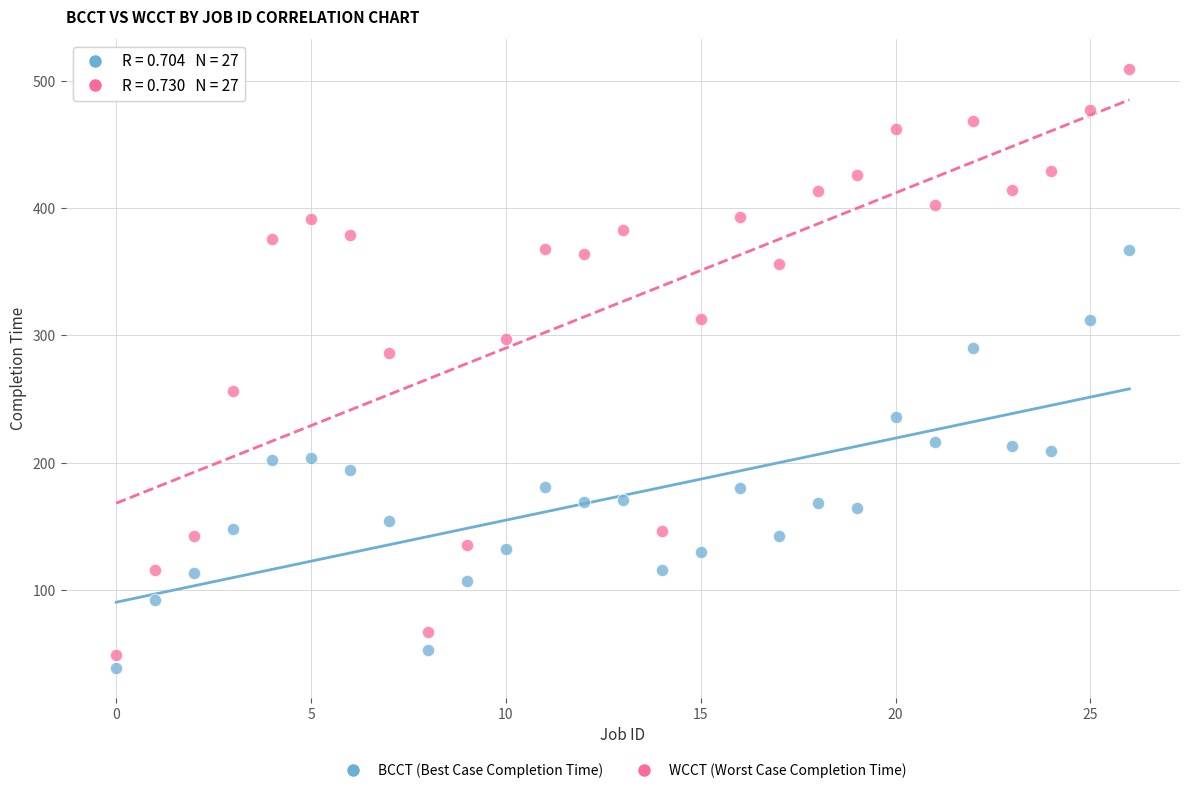

Across all data points, what is the range of Y values (max minus min)?

470